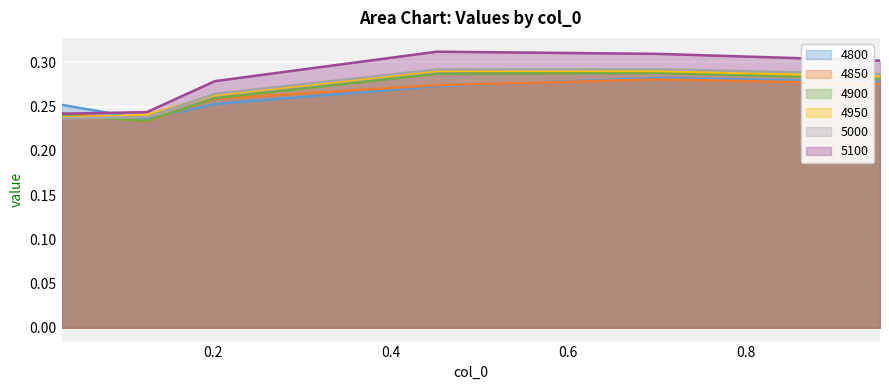

Which series has the widest spread of values?

5100